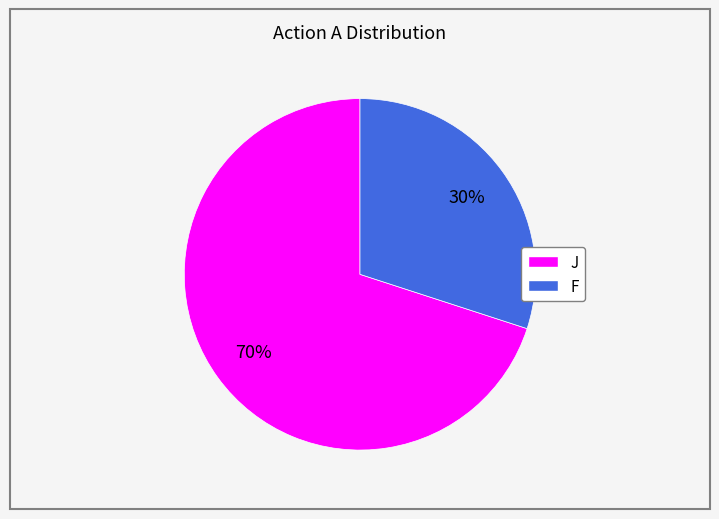

Is the sum of F and J greater than half?

Yes